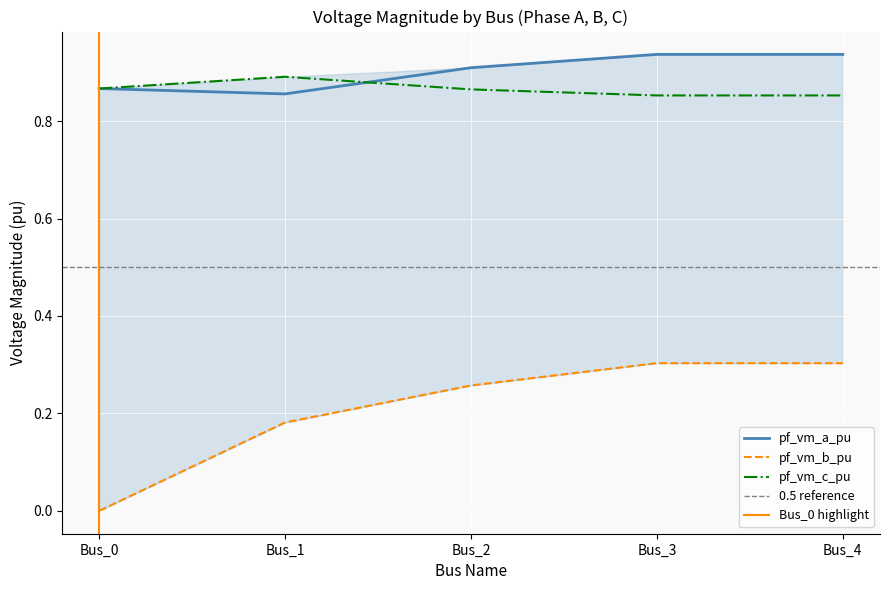

What is the value of the pf_vm_a_pu point at the 1st from the left?

0.9